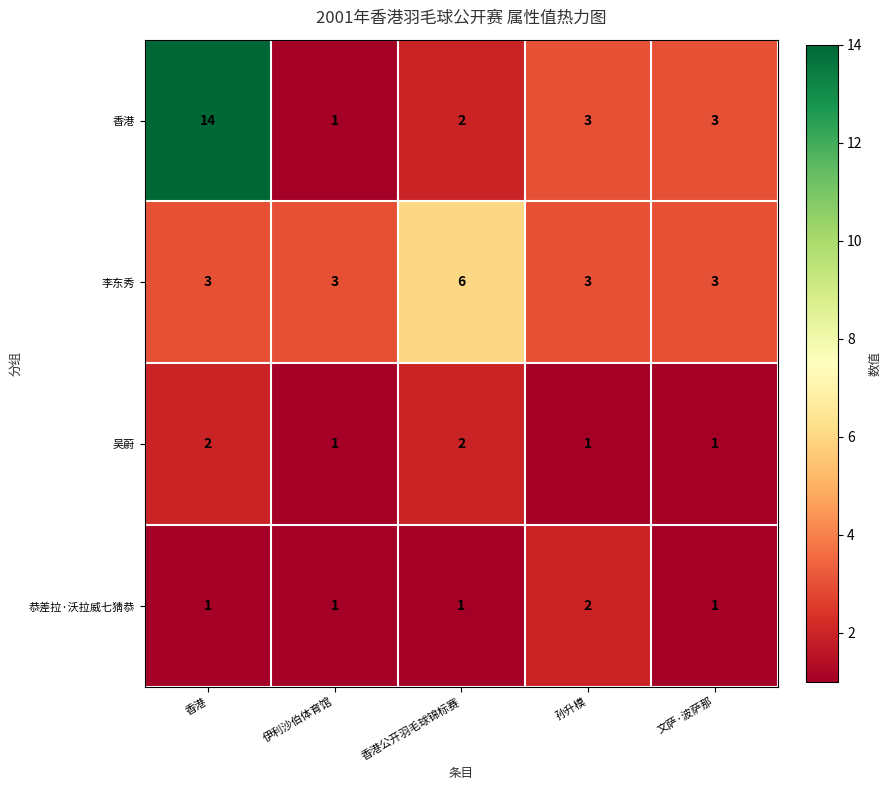

At 香港, list the series in order from smallest to largest.

恭差拉·沃拉威七猜恭, 吴蔚, 李东秀, 香港